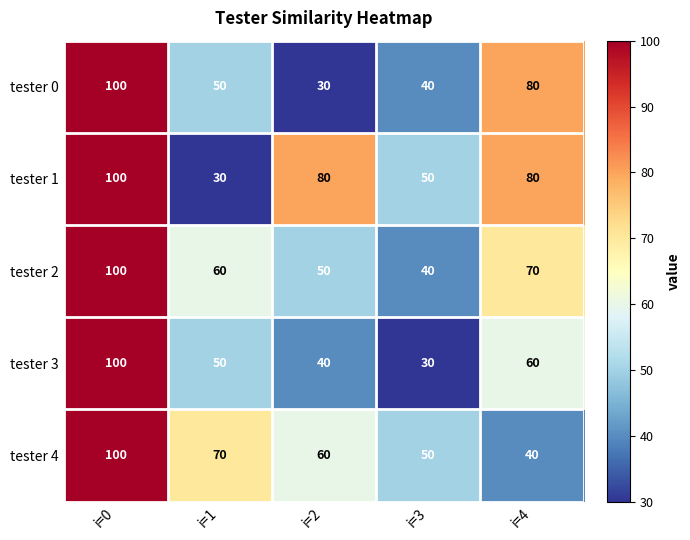

How many distinct data groups are displayed?

5